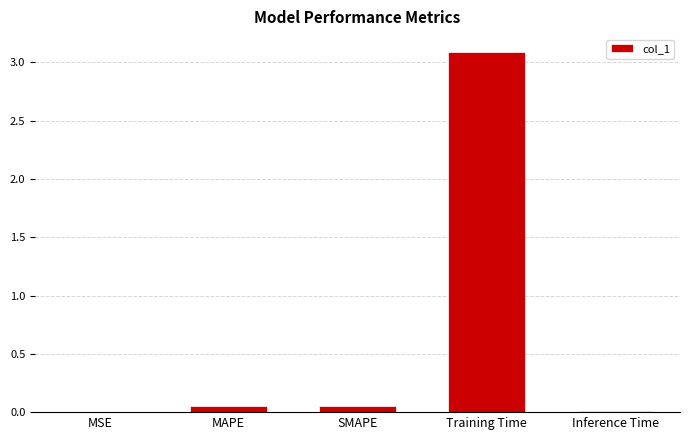

Which label corresponds to the largest value in the chart?

Training Time